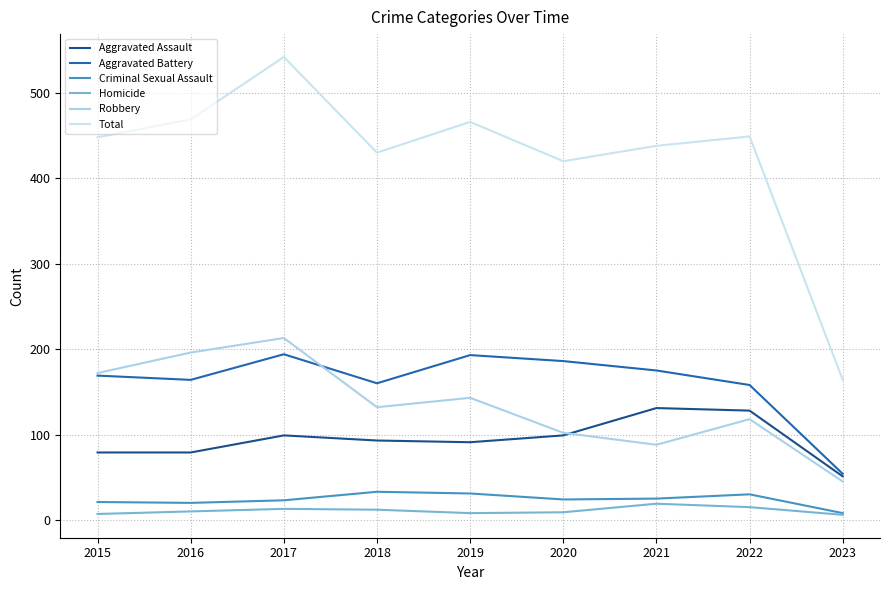

In Total, how many points are lower than both neighbors (excluding endpoints)?

2